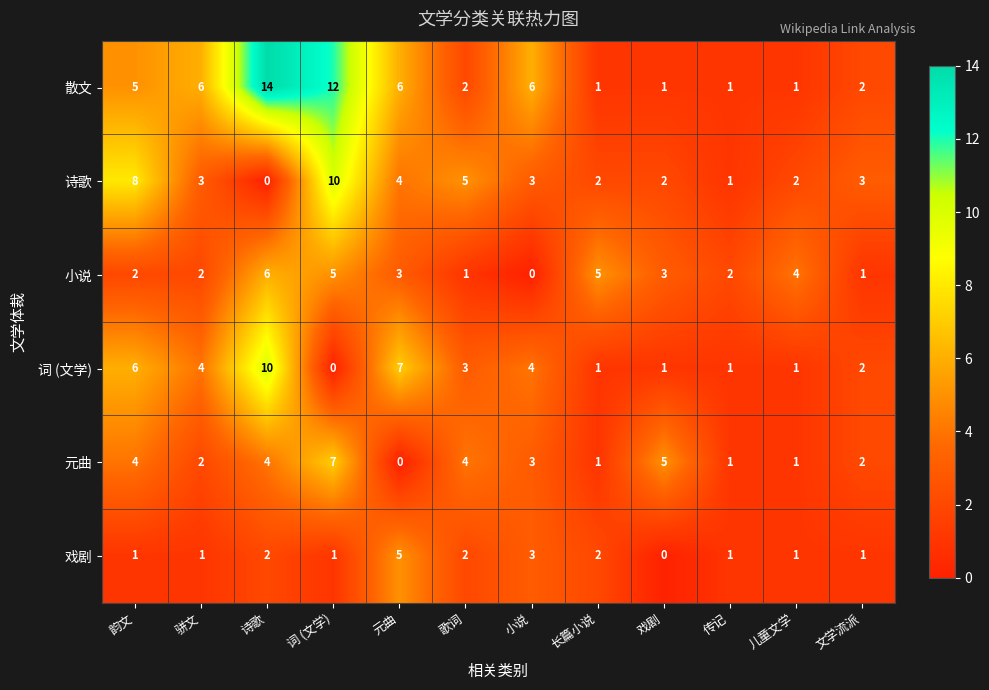

What is the total value across all series at 儿童文学?

10